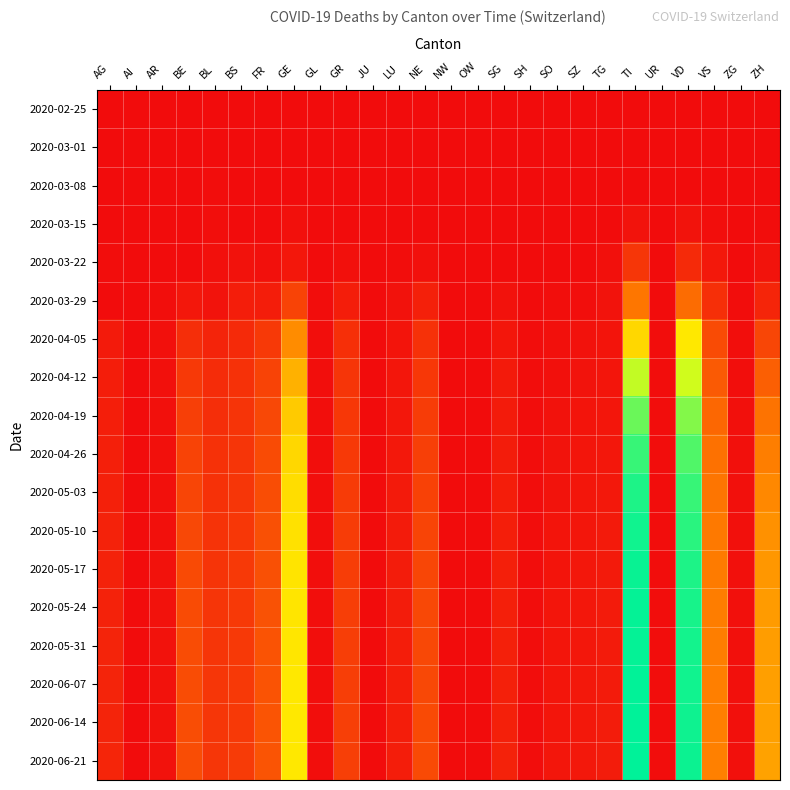

At which category is the sum across all series the highest?

TI